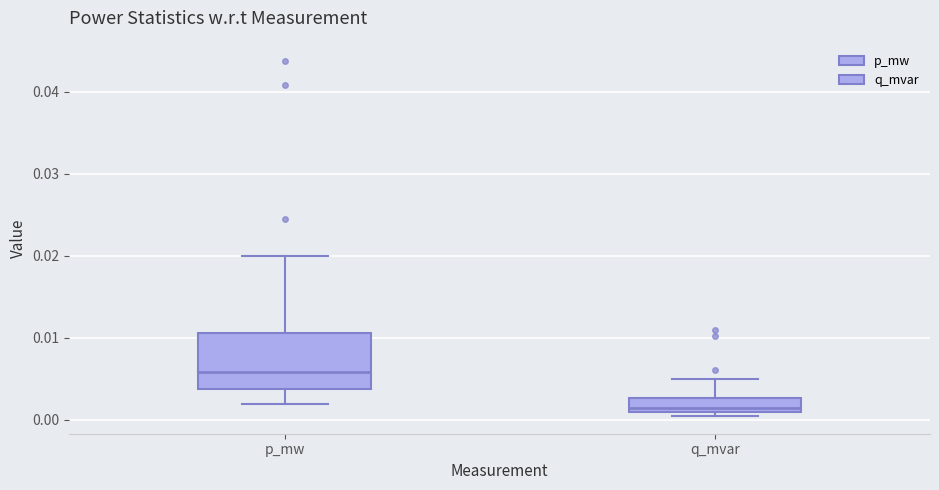

Which box has the highest median line?

p_mw